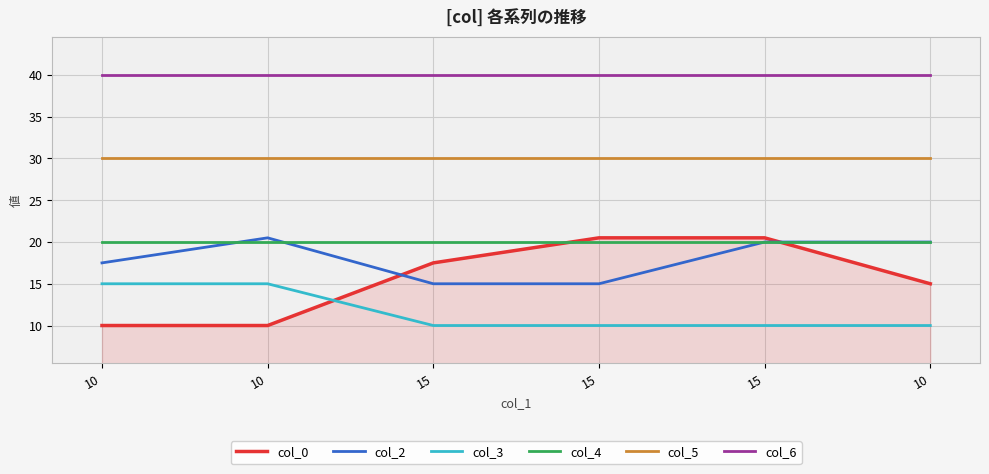

Reading left to right, list all the values displayed in this chart.

col_0: 10.0	10.0	17.5	20.5	20.5	15.0
col_2: 17.5	20.5	15.0	15.0	20.0	20.0
col_3: 15.0	15.0	10.0	10.0	10.0	10.0
col_4: 20.0	20.0	20.0	20.0	20.0	20.0
col_5: 30.0	30.0	30.0	30.0	30.0	30.0
col_6: 40.0	40.0	40.0	40.0	40.0	40.0